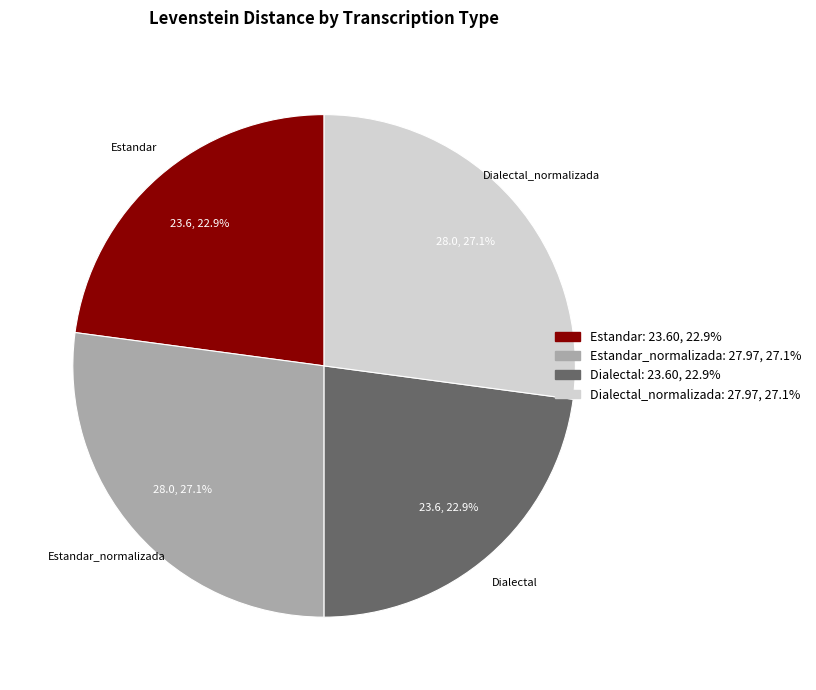

Does Dialectal_normalizada represent more than half of the total?

No